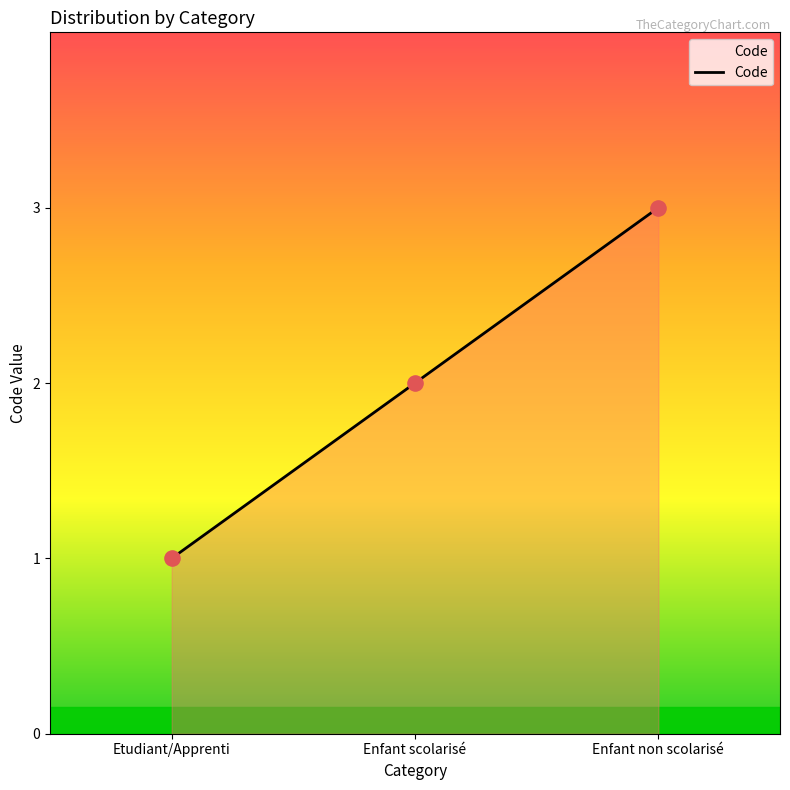

Between Enfant scolarisé and Etudiant/Apprenti, which is larger?

Enfant scolarisé